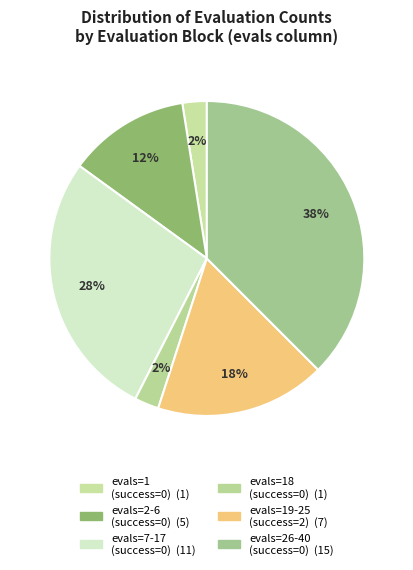

How many slices are in this pie chart?

6